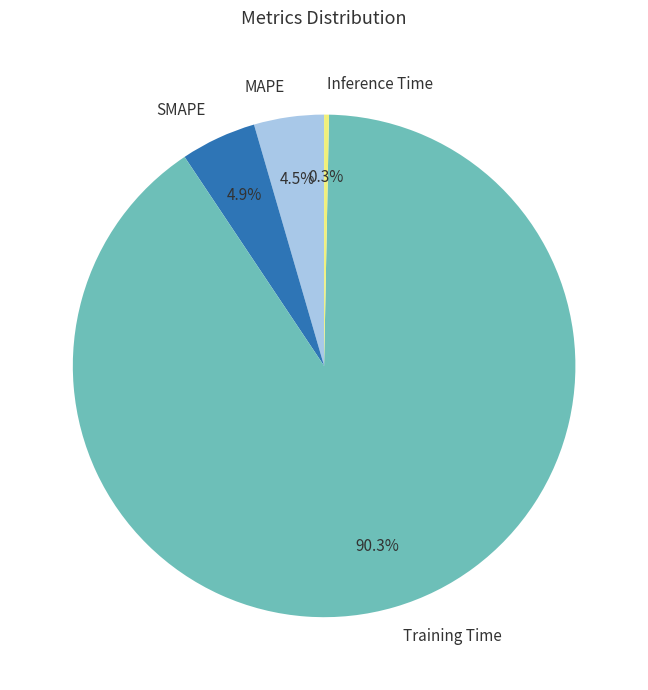

Between SMAPE and Training Time, which is larger?

Training Time